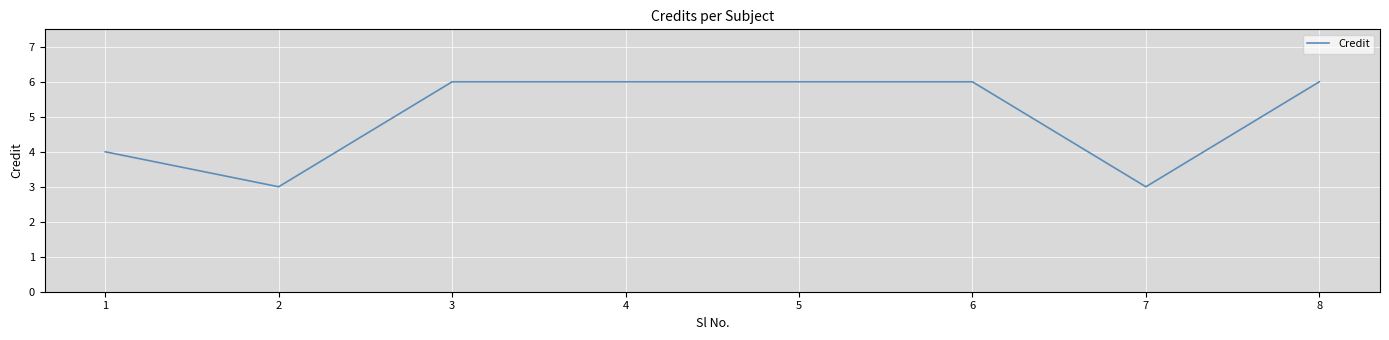

At which category does the data reach its first local valley?

2